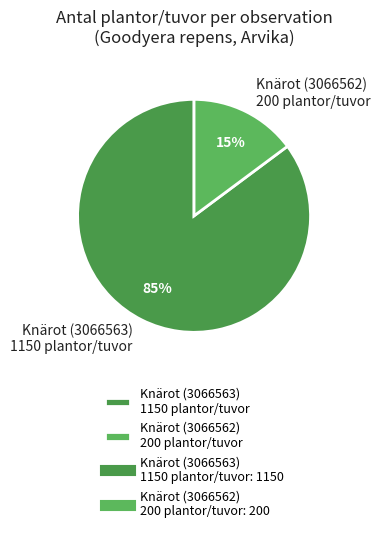

Which has a higher value, Knärot (3066562) 200 plantor/tuvor or Knärot (3066563) 1150 plantor/tuvor?

Knärot (3066563) 1150 plantor/tuvor